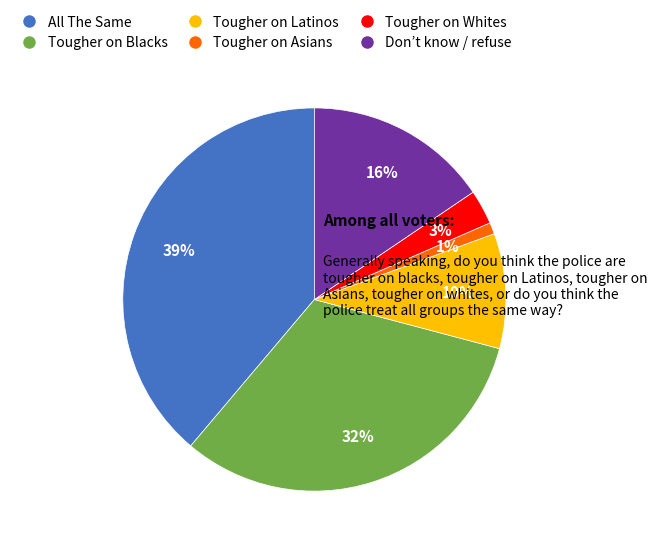

To the nearest percent, what is the average slice percentage?

17%